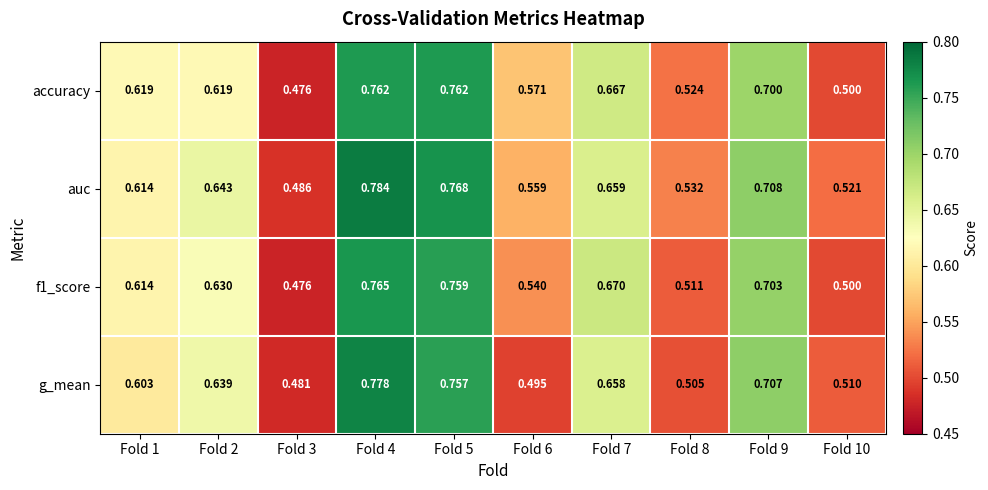

Which series changed the most between Fold 2 and Fold 8?

g_mean